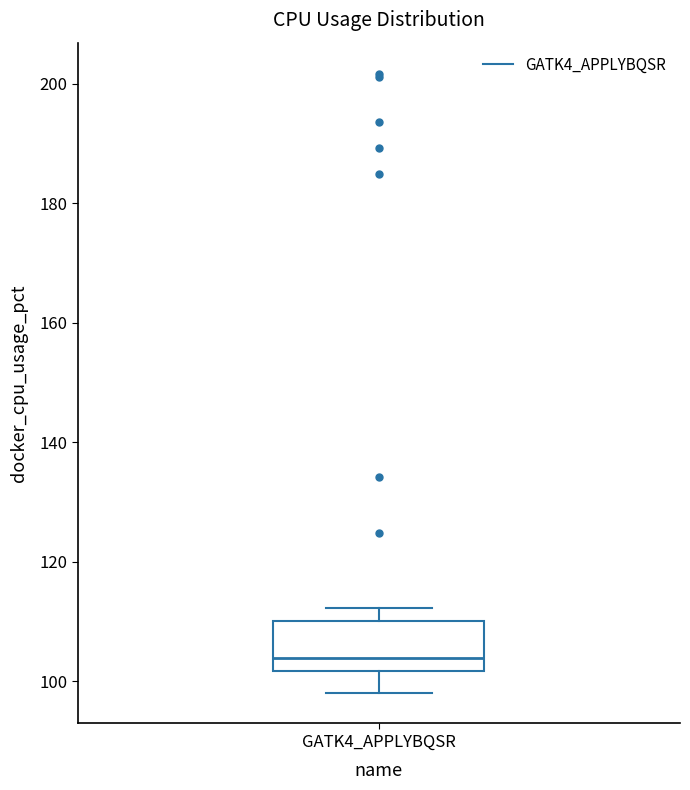

Where does the upper whisker of the box for GATK4_APPLYBQSR end on the y-axis? The values are not printed on the chart, so give them approximately, as read against the axis.

112